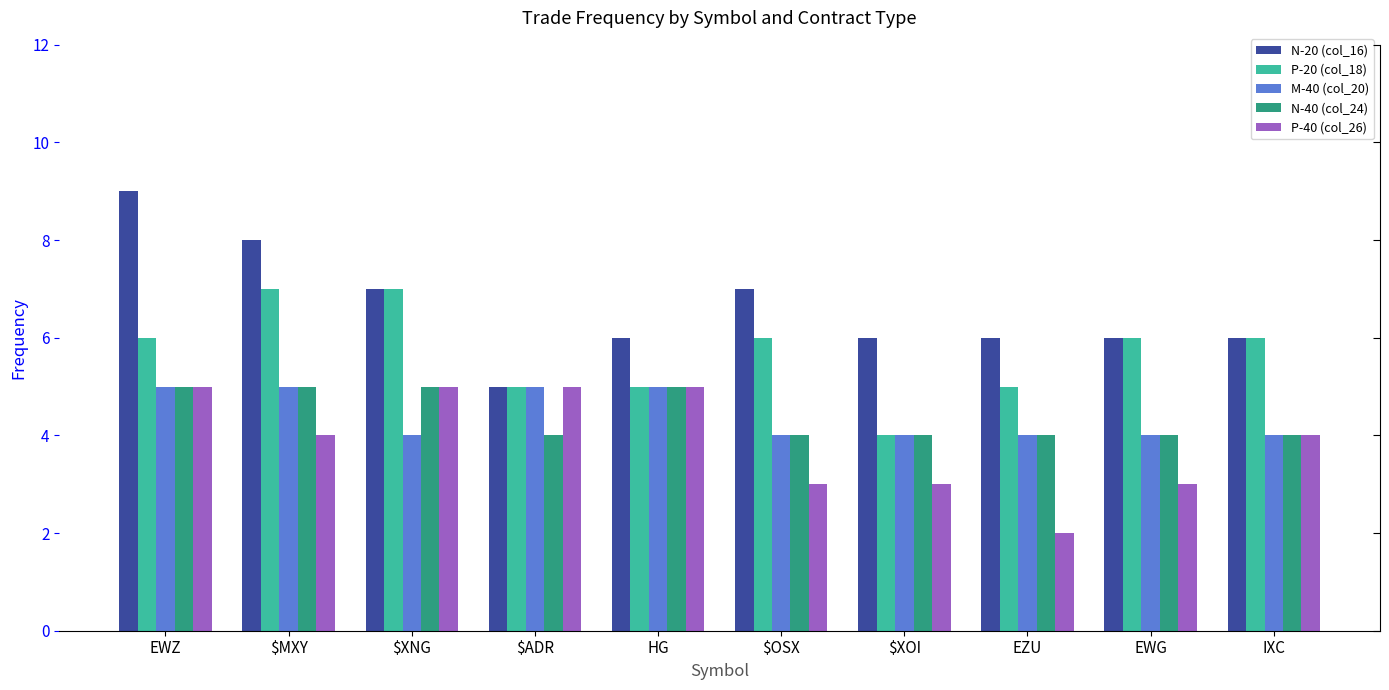

Count the number of data series in this chart.

5